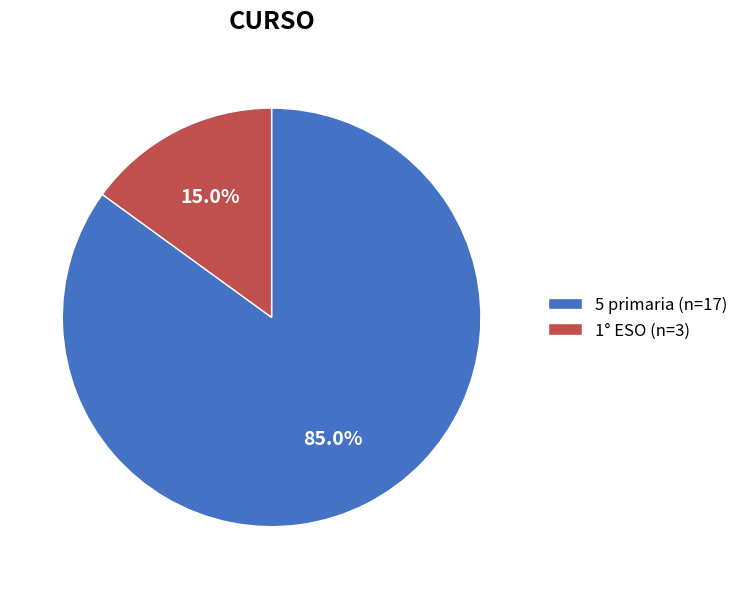

To the nearest percent, what portion does 1° ESO represent?

15%